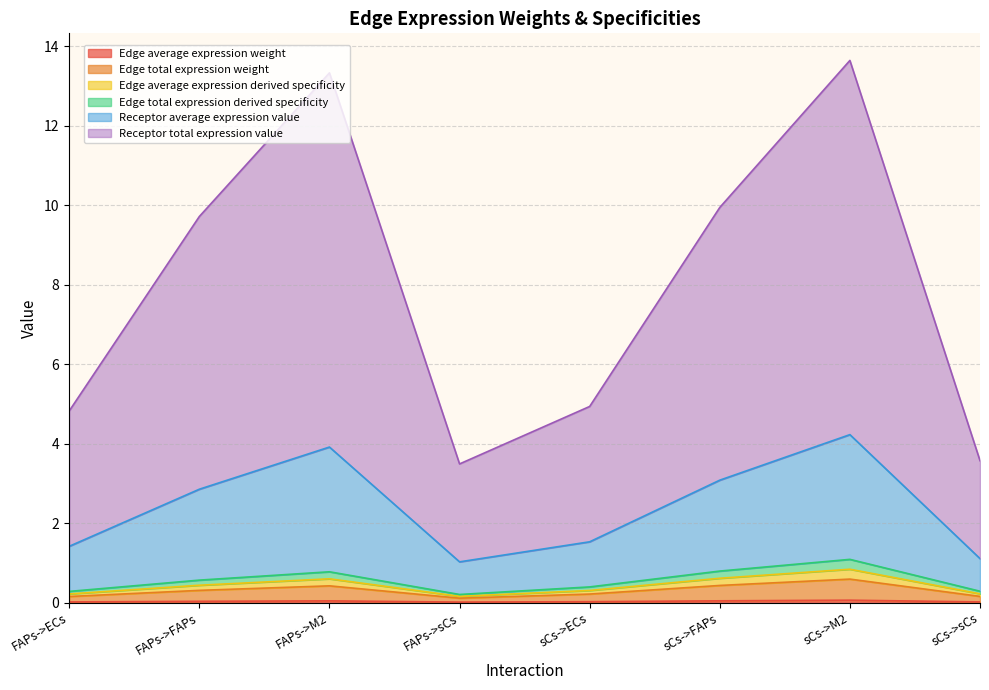

What is the label of the 6th point from the right?

FAPs->M2